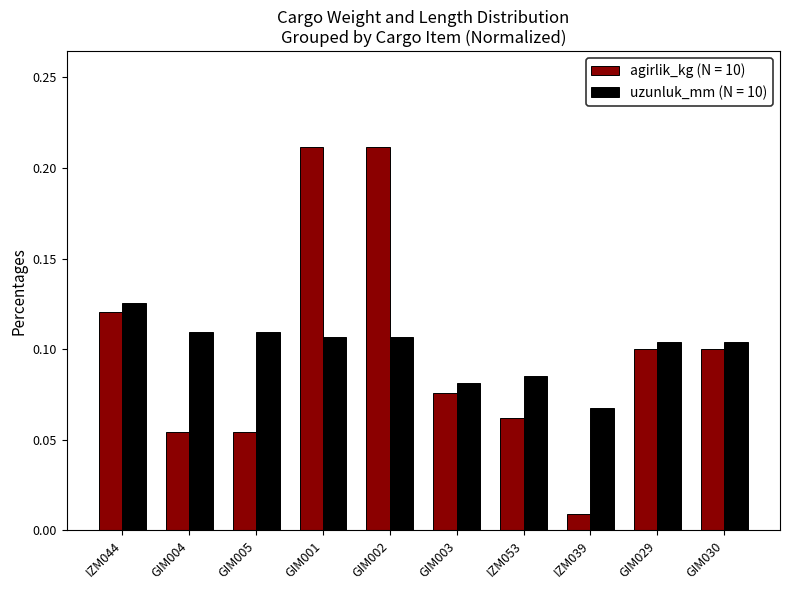

Which category has the lowest value in the uzunluk_mm (N = 10) series?

IZM039